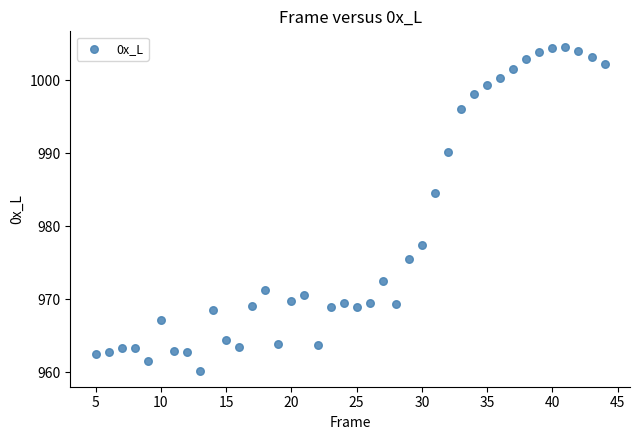

What Y value in the scatter plot is closest to 982?

984.5